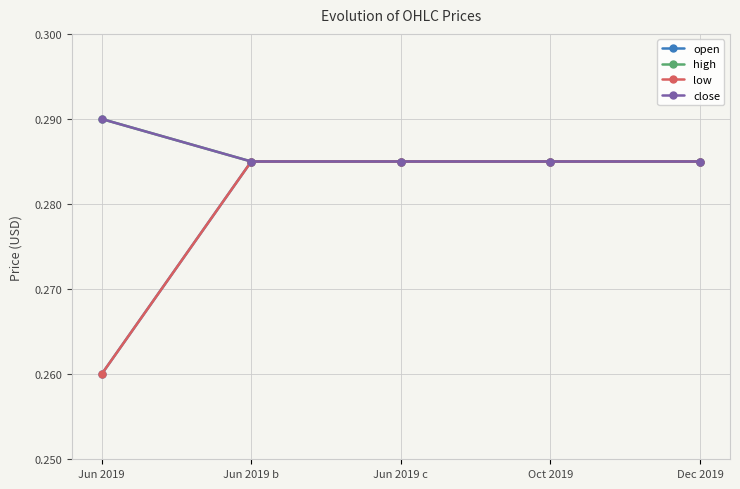

The value of high at Jun 2019 is 0.3. True or false?

True